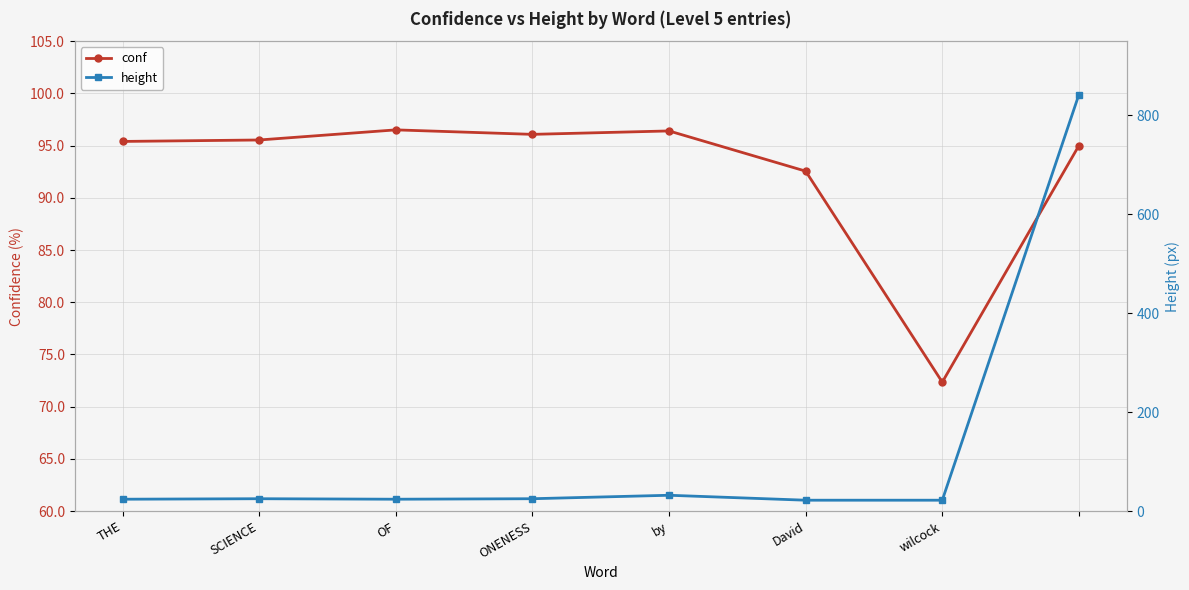

Which has a higher value, David or wilcock?

David